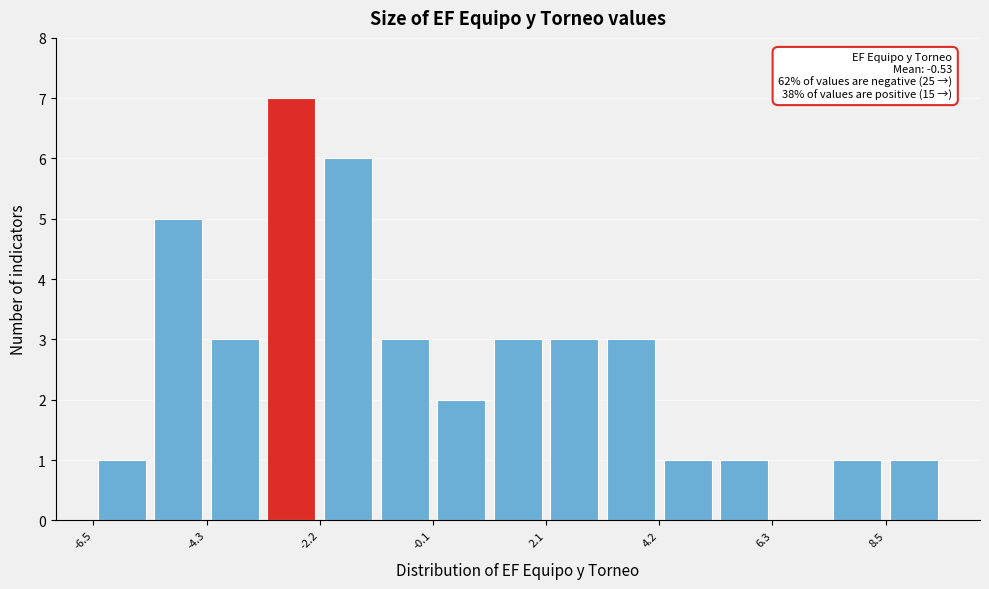

Around what value on the x-axis is the tallest bar? Give the approximate position of its centre, as read against the axis.

-2.5